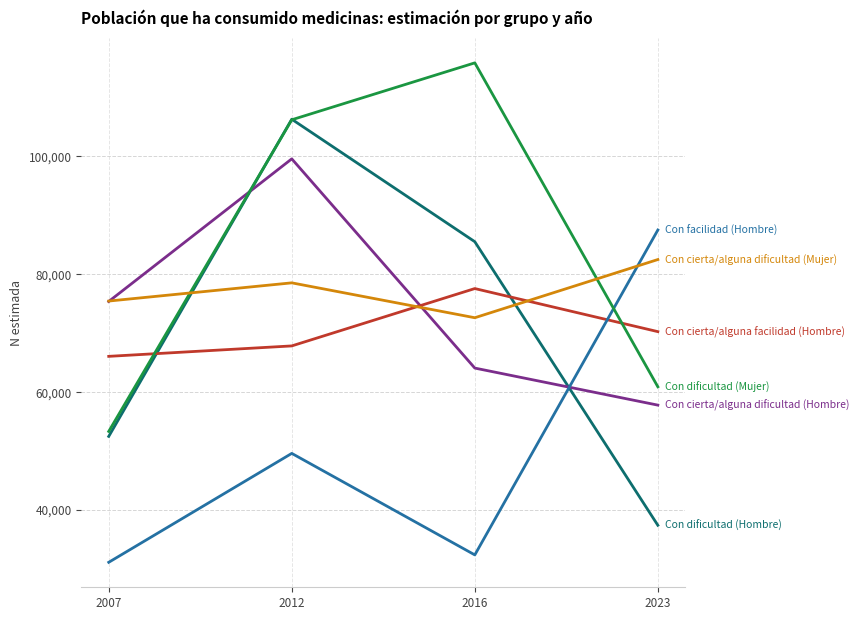

At which category is the sum across all series the highest?

2012